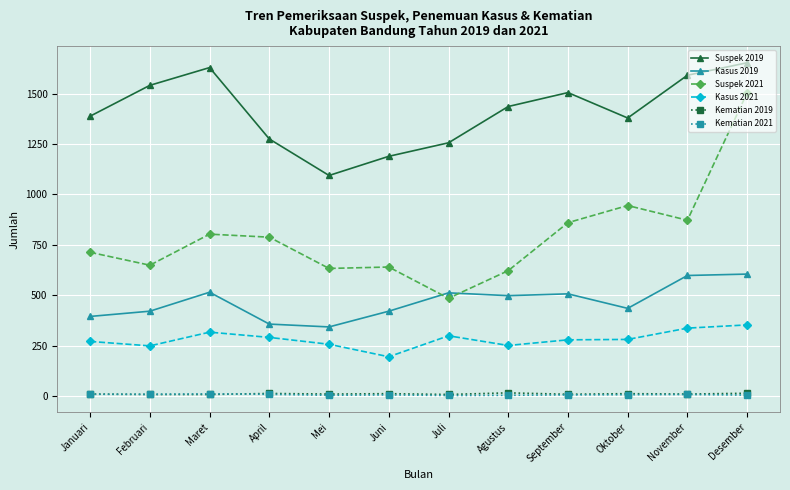

Where is the first local maximum for Kasus 2019?

Maret